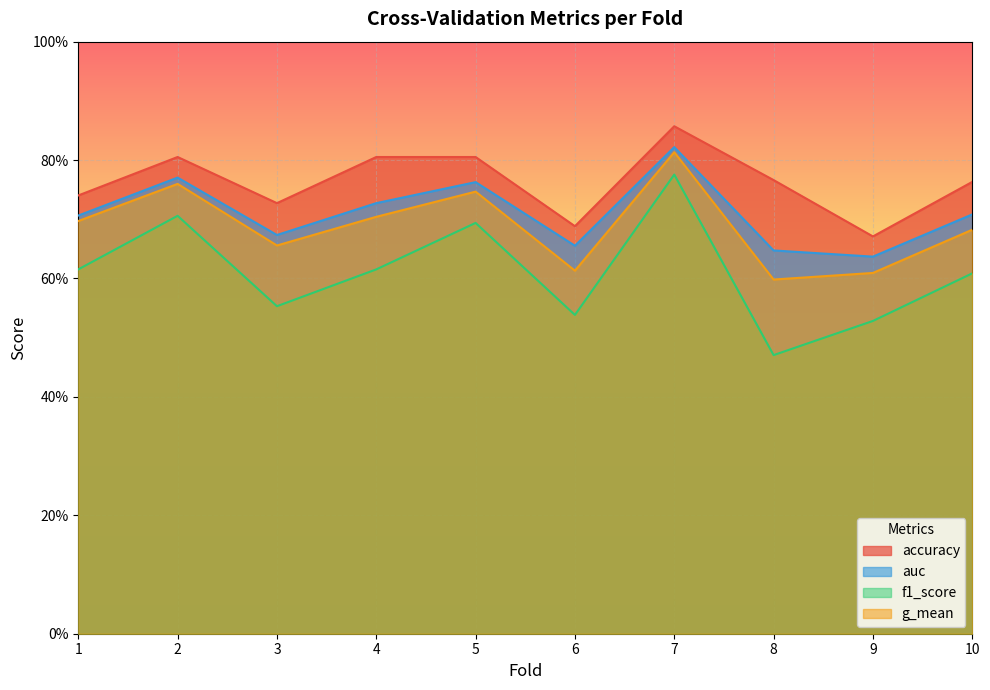

The accuracy series shows 0.4 at 5. True or false?

False